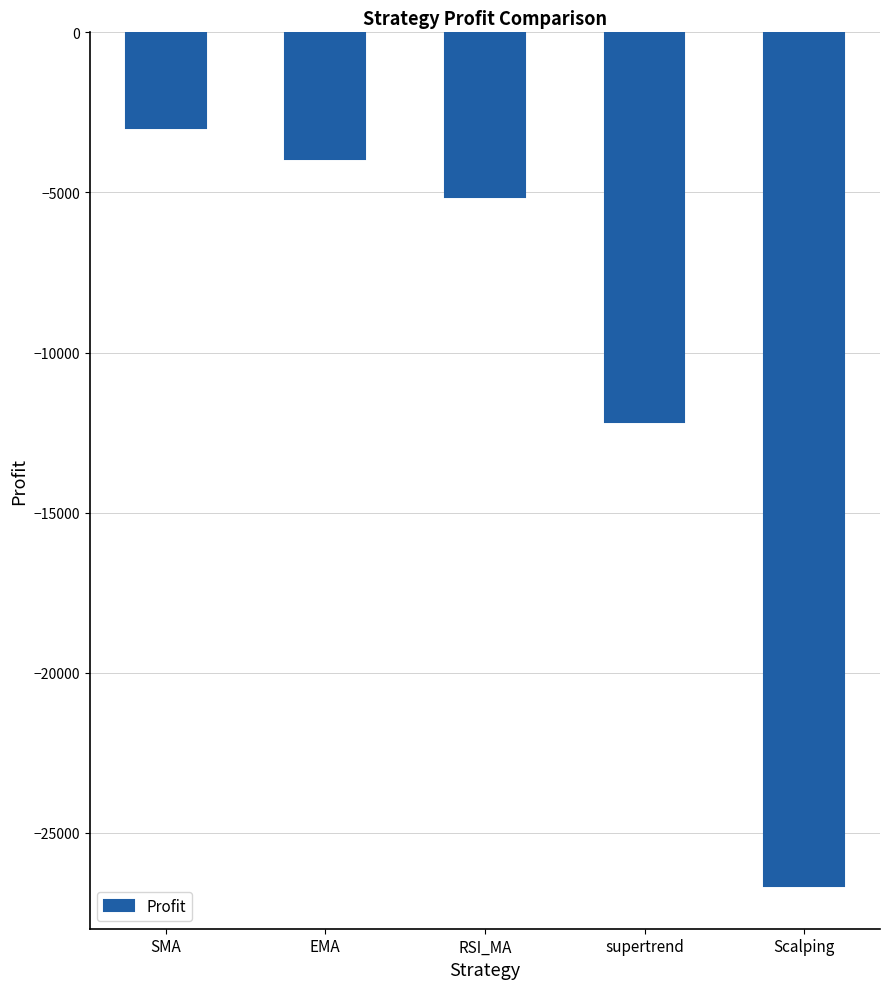

What position from the right is RSI_MA?

3